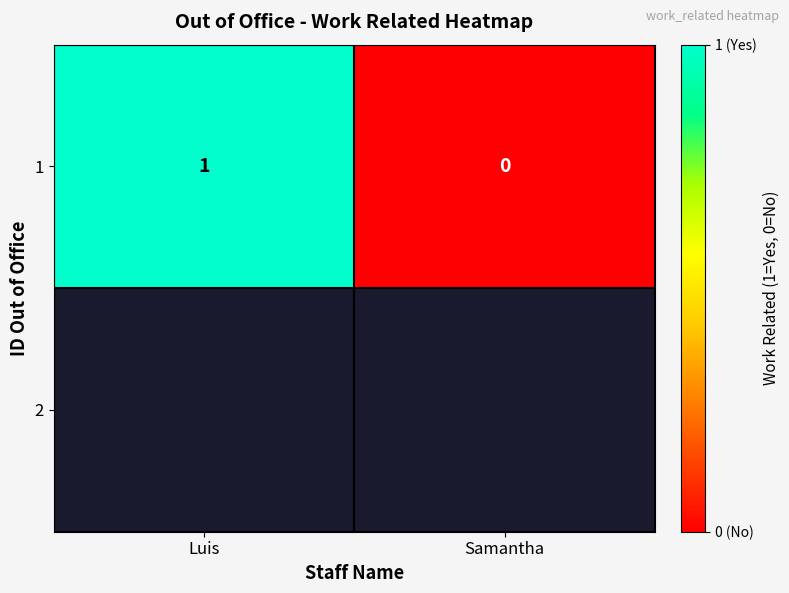

What is the change in value from Luis to Samantha?

-1